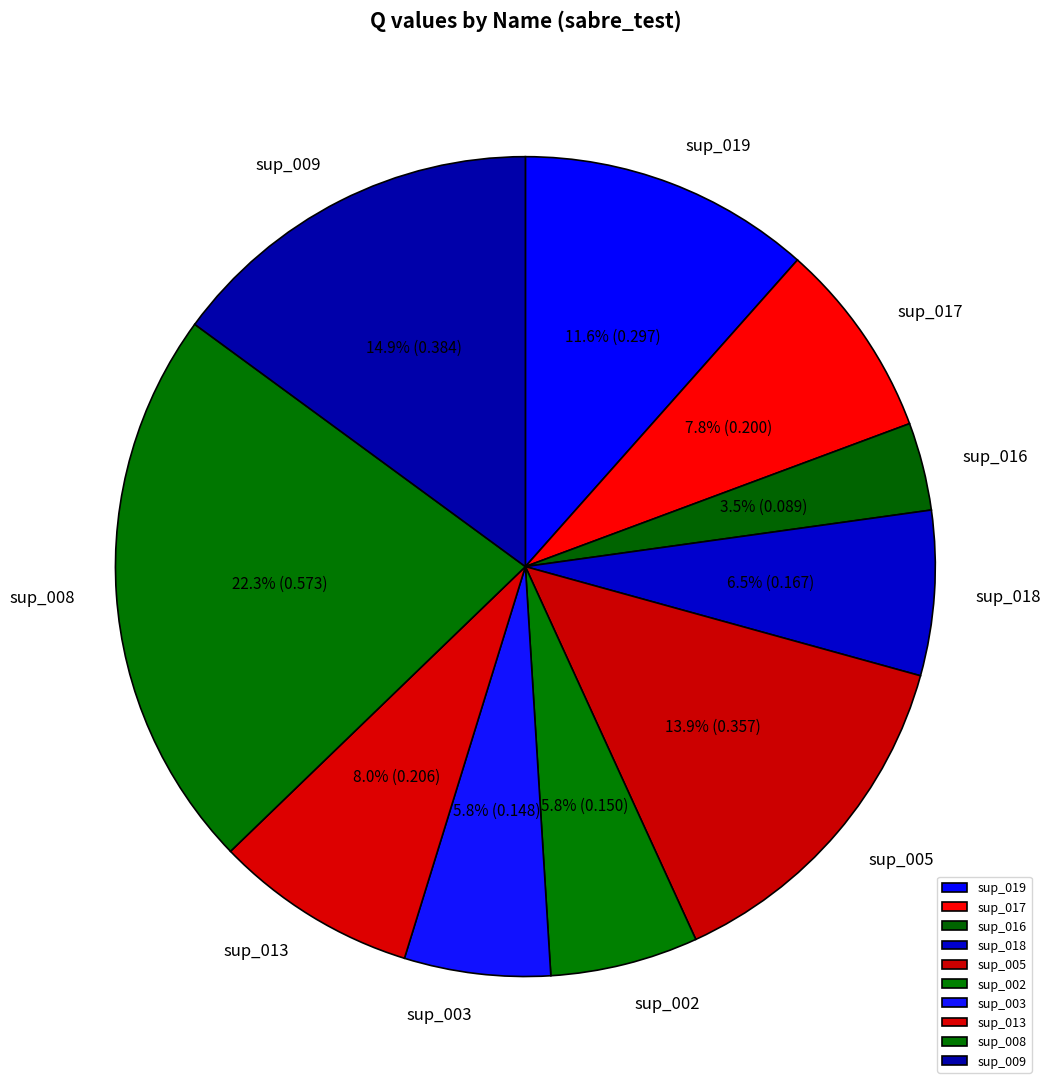

Does any single category account for the majority?

No